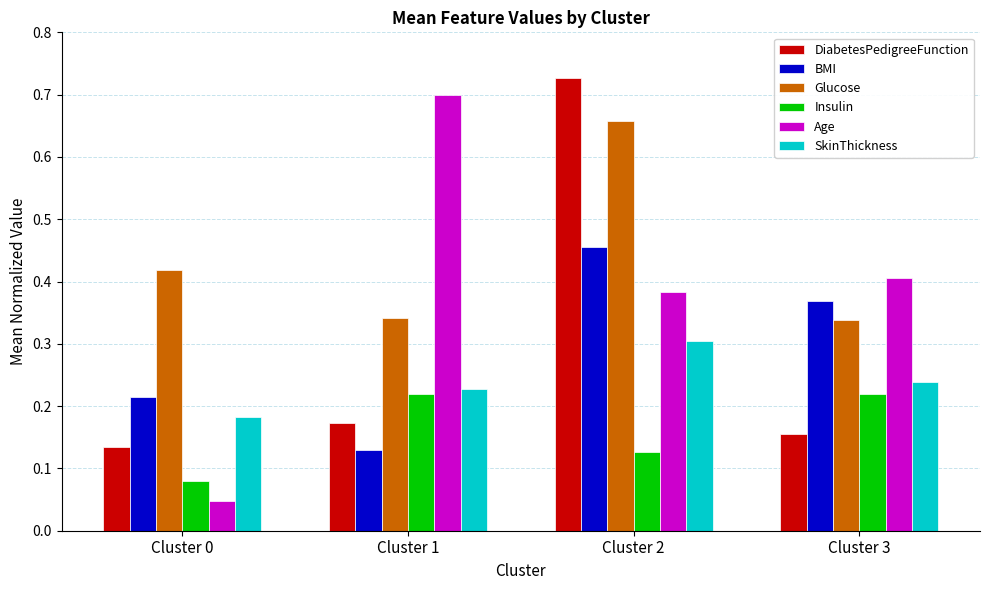

What is the sum of the BMI values at Cluster 2 and Cluster 1?

0.6